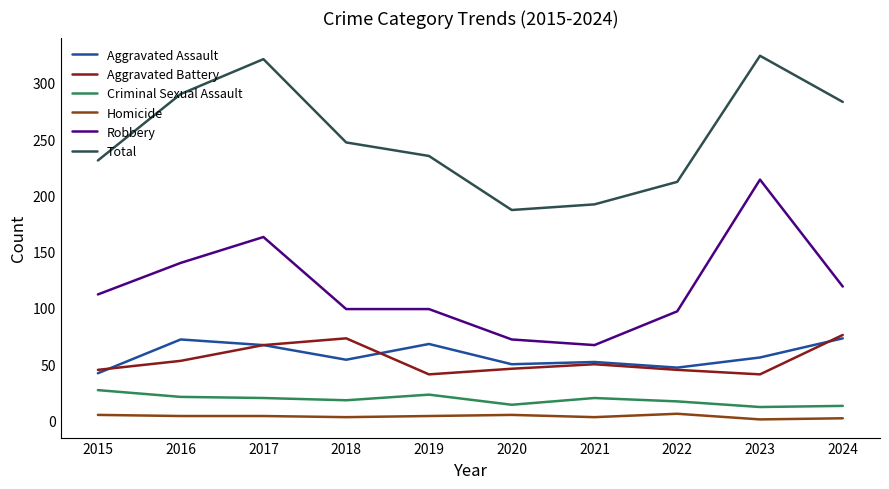

True or false: Aggravated Battery and Criminal Sexual Assault intersect in this chart.

False